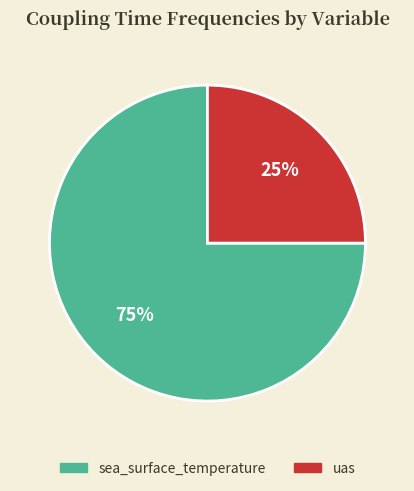

True or false: uas accounts for 25% of the total.

True